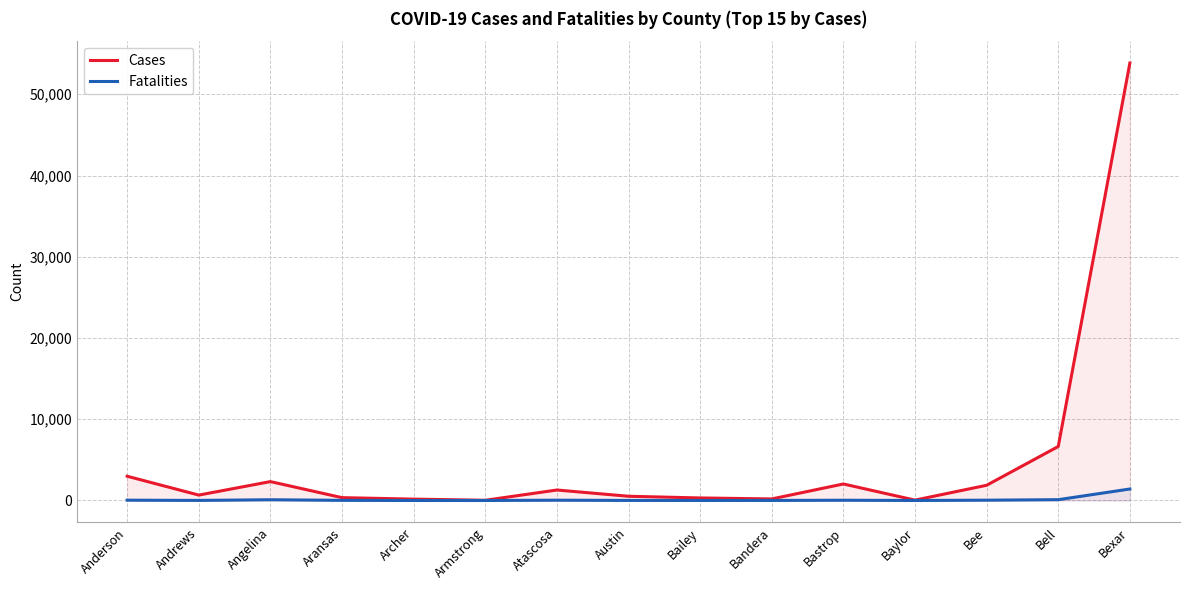

What is the sum of the Cases values at Andrews and Bastrop?

2701